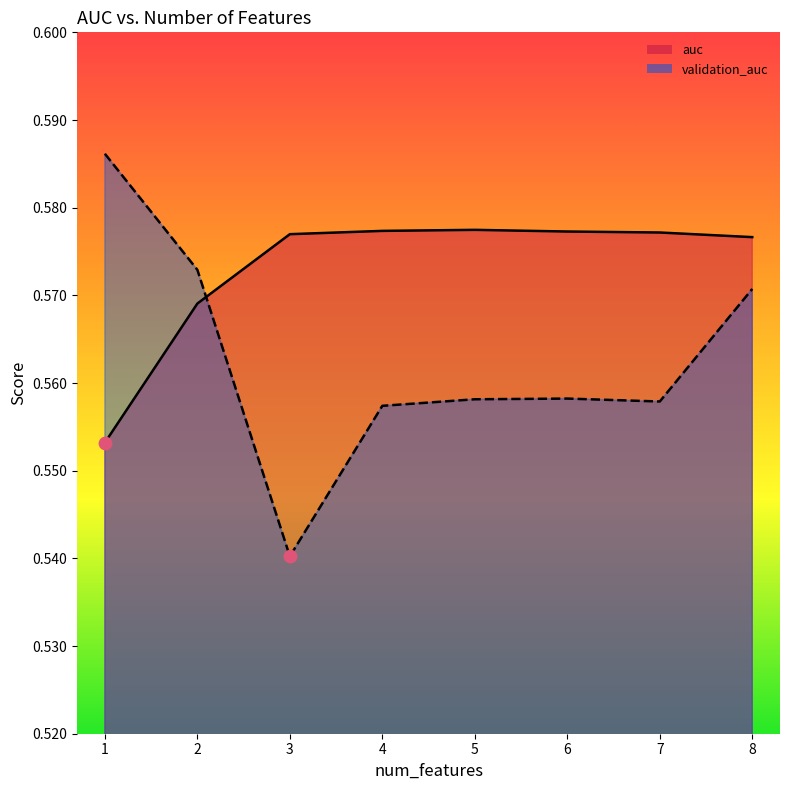

Which series contains the lowest Y value?

validation_auc